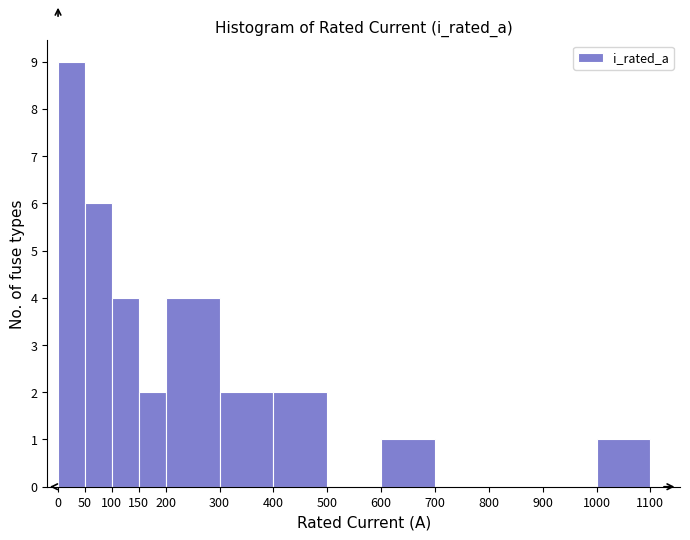

Reading left to right, transcribe this chart: for each bar, give the range it covers on the x-axis and its height. The values are not printed on the chart, so give them approximately, as read against the axis.

0 to 50: 9
50 to 100: 6
100 to 150: 4
150 to 200: 2
200 to 300: 4
300 to 400: 2
400 to 500: 2
500 to 600: 0
600 to 700: 1
700 to 800: 0
800 to 900: 0
900 to 1000: 0
1000 to 1100: 1